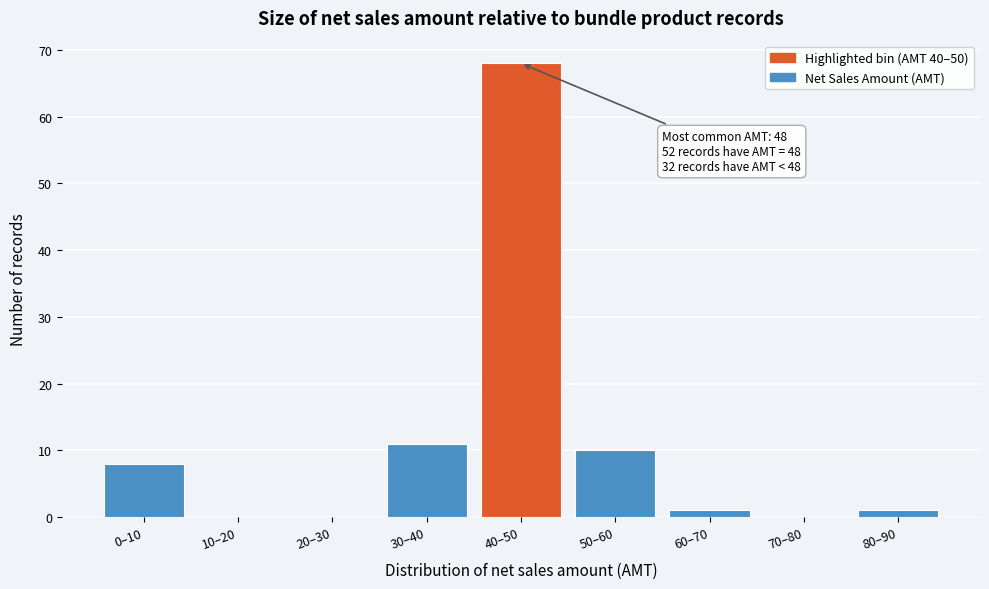

Reading left to right, list all the values displayed in this chart.

0–10=8	10–20=0	20–30=0	30–40=11	40–50=68	50–60=10	60–70=1	70–80=0	80–90=1